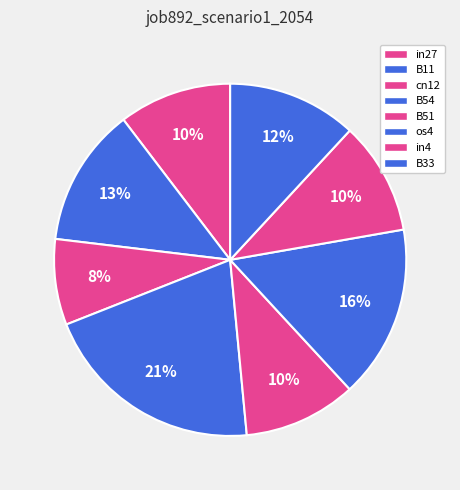

Does any single category account for the majority?

No